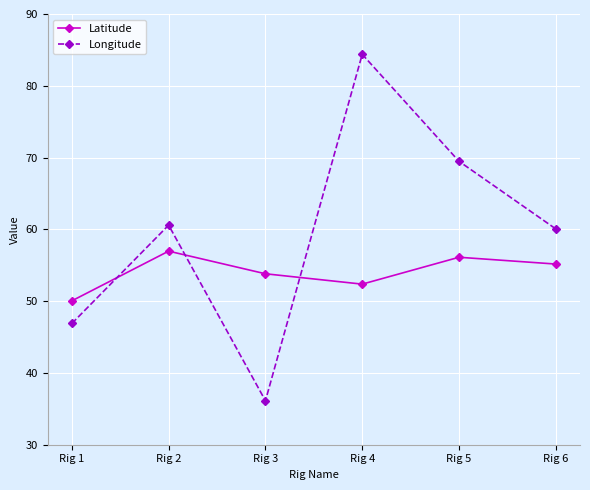

Which series has the widest spread of values?

Longitude